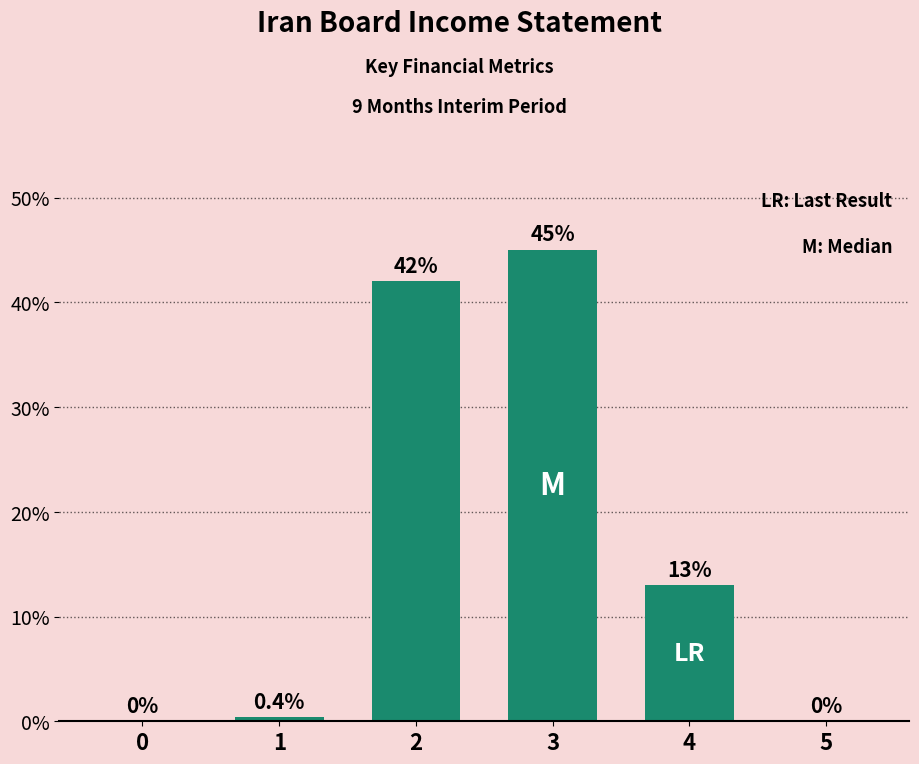

True or false: the data shows 22.9 at 2.

False